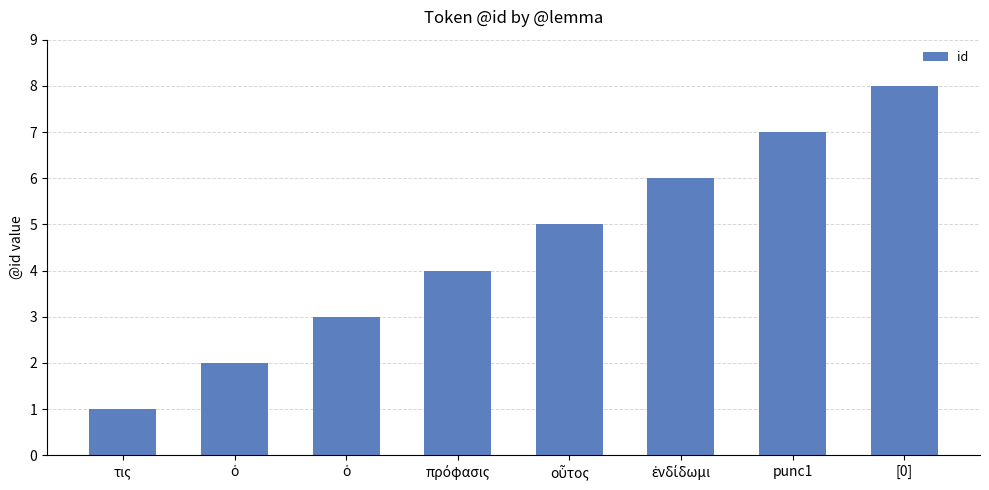

Reading left to right, list all the values displayed in this chart.

τις=1	ὁ=2	ὁ=3	πρόφασις=4	οὗτος=5	ἐνδίδωμι=6	punc1=7	[0]=8